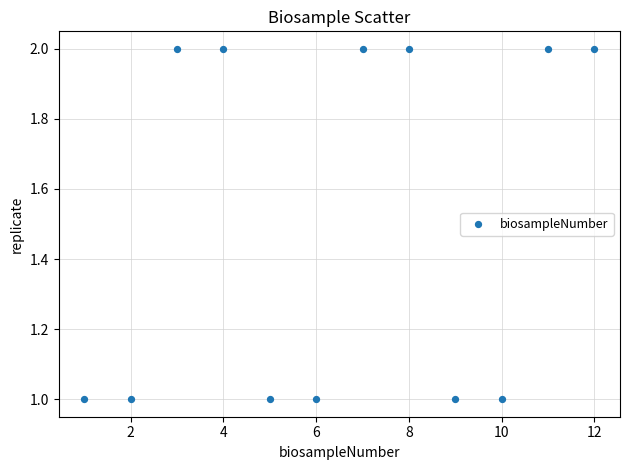

What is the range of X values (max minus min)?

11